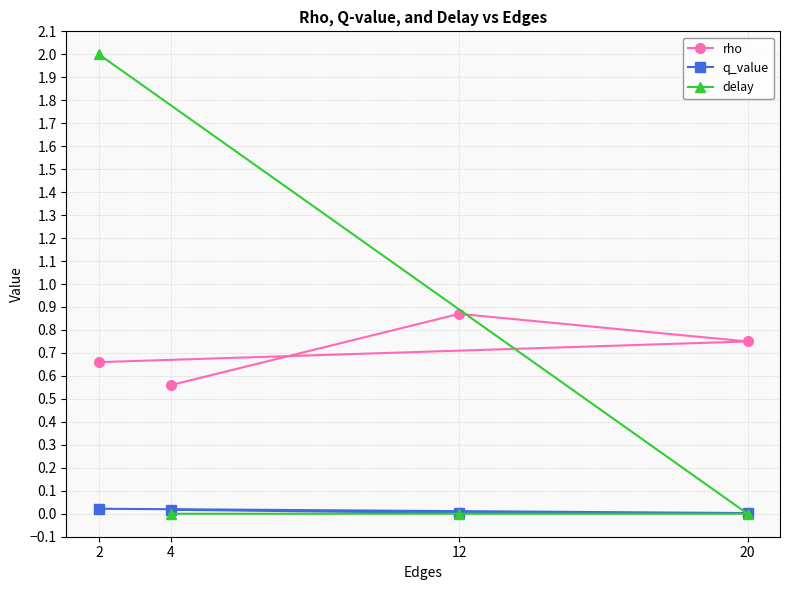

List the series in order of their overall mean, lowest first.

q_value, delay, rho